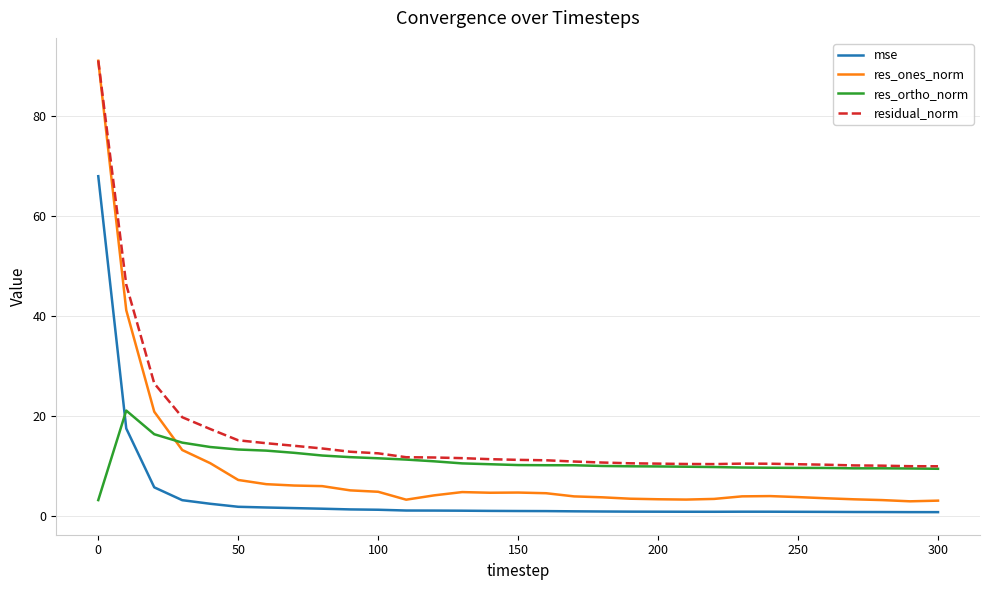

True or false: residual_norm and mse cross at least once.

False